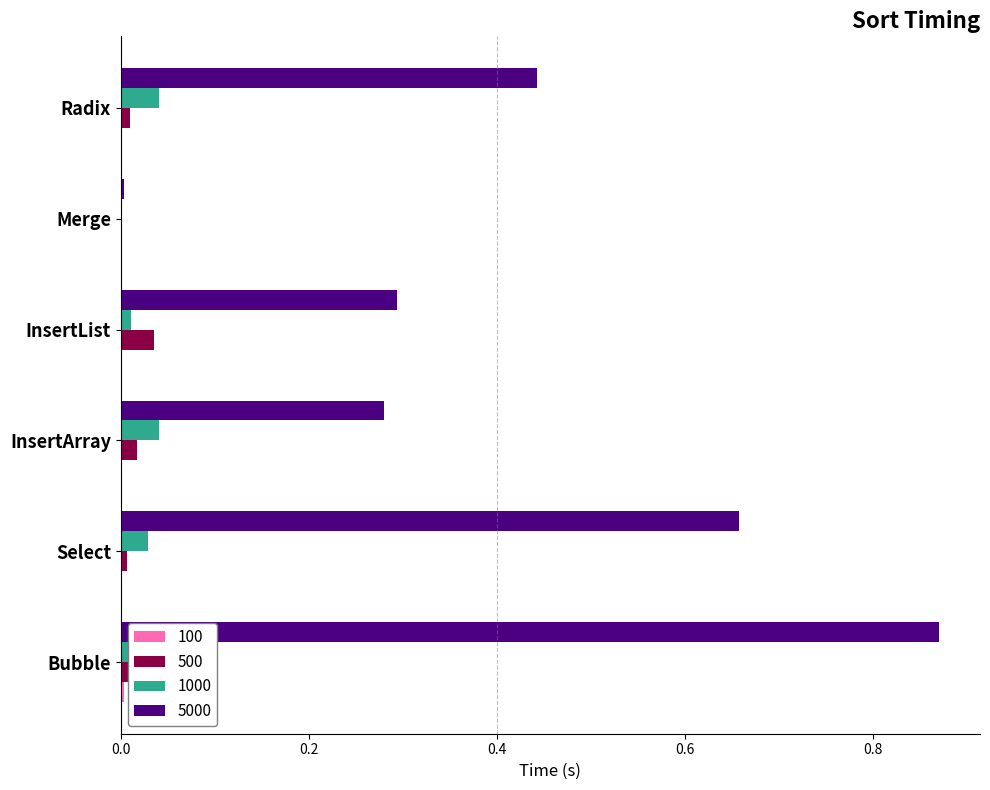

Which series has the largest total across all categories?

5000